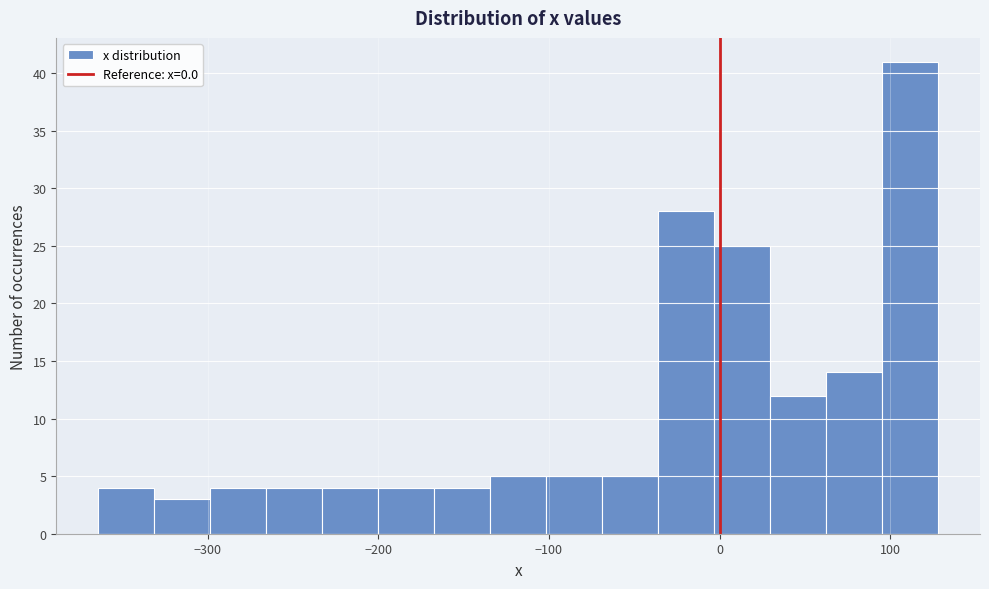

Around what value on the x-axis is the tallest bar? Give the approximate position of its centre, as read against the axis.

110